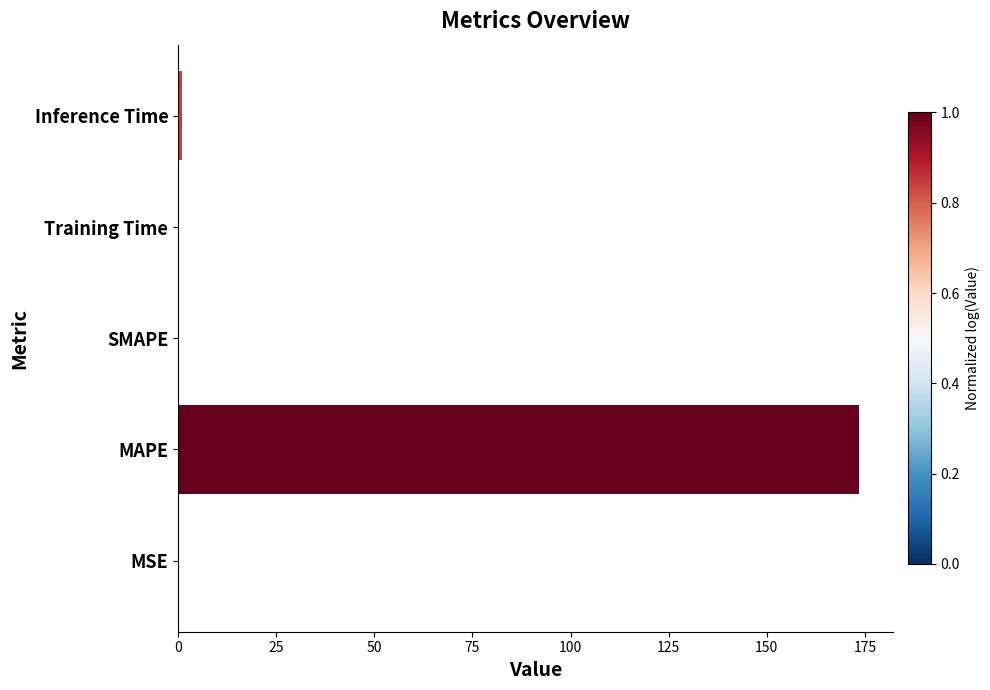

What is the change in value from MAPE to SMAPE?

-173.5